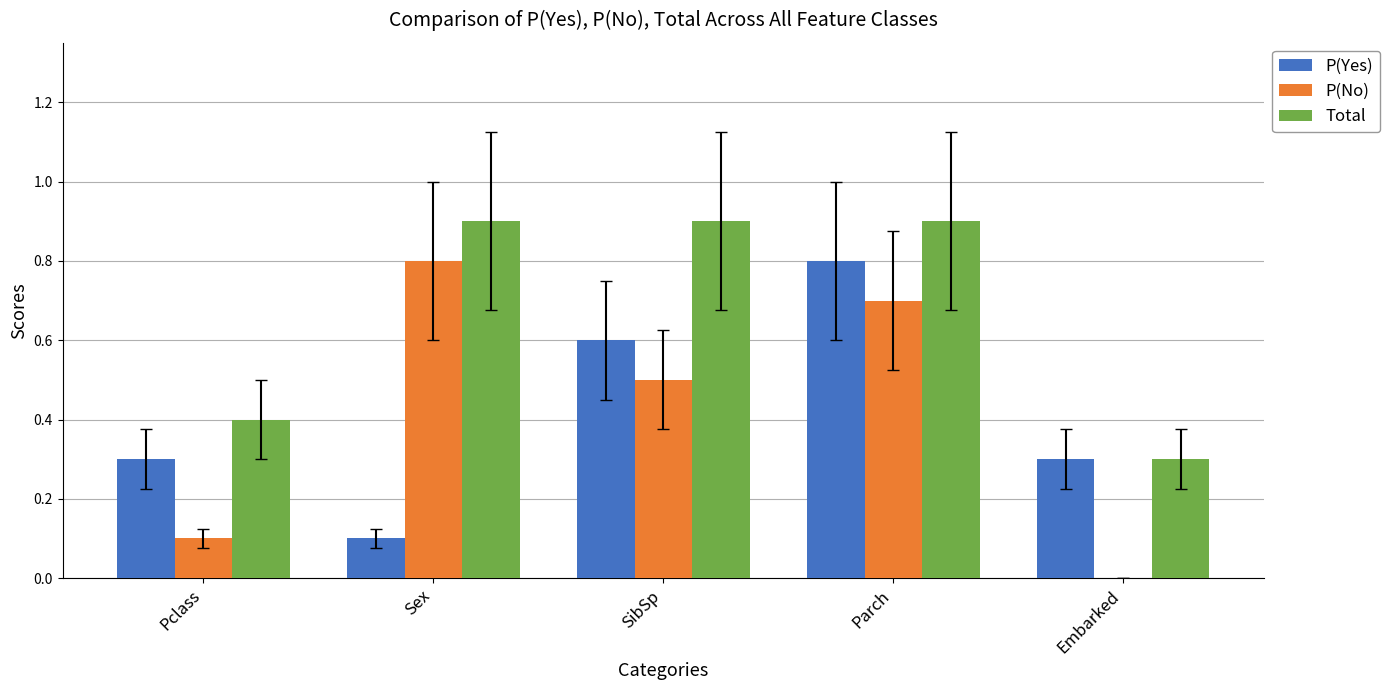

What is the sum of the P(Yes) values at Embarked and Pclass?

0.6